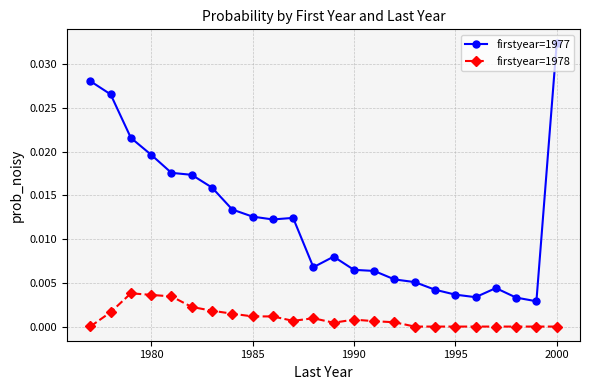

Which series has the largest total across all categories?

firstyear=1977